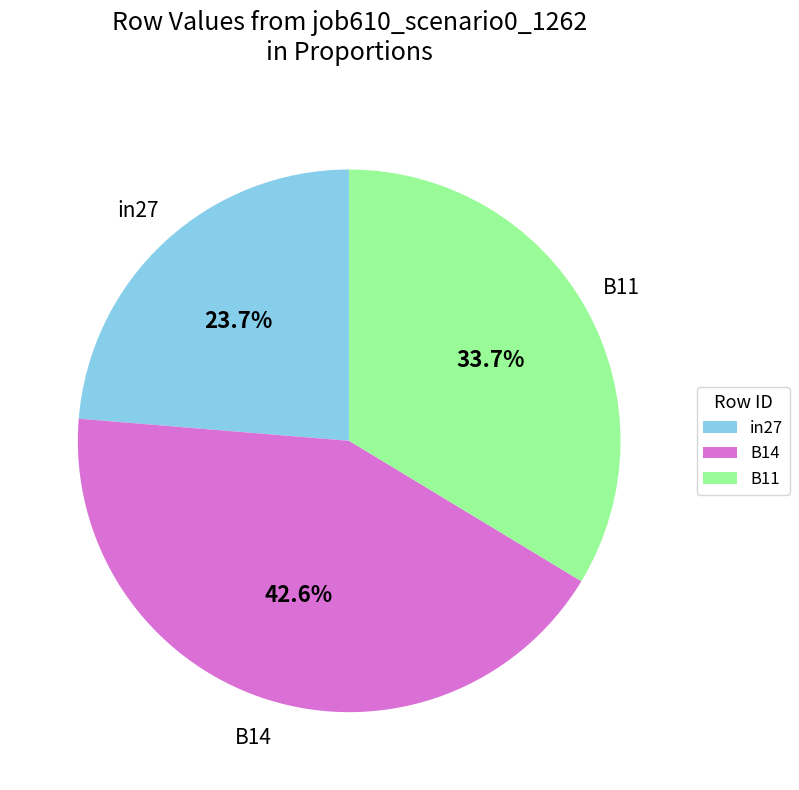

To the nearest percent, what is the difference between the B14 and in27 slice percentages?

19%